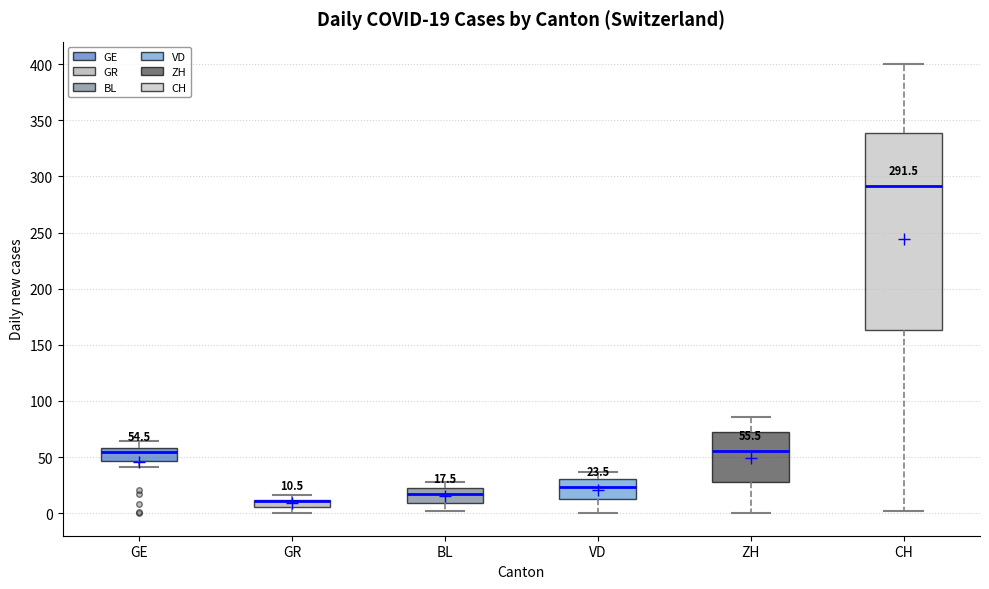

Comparing the boxes themselves (not the whiskers), which one is the tallest?

CH